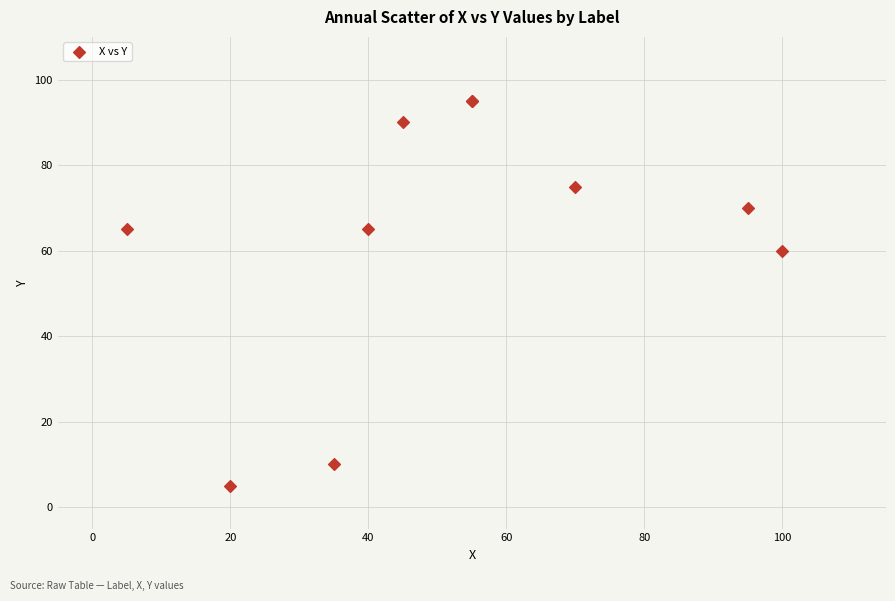

What Y value in the scatter plot is closest to 50?

60